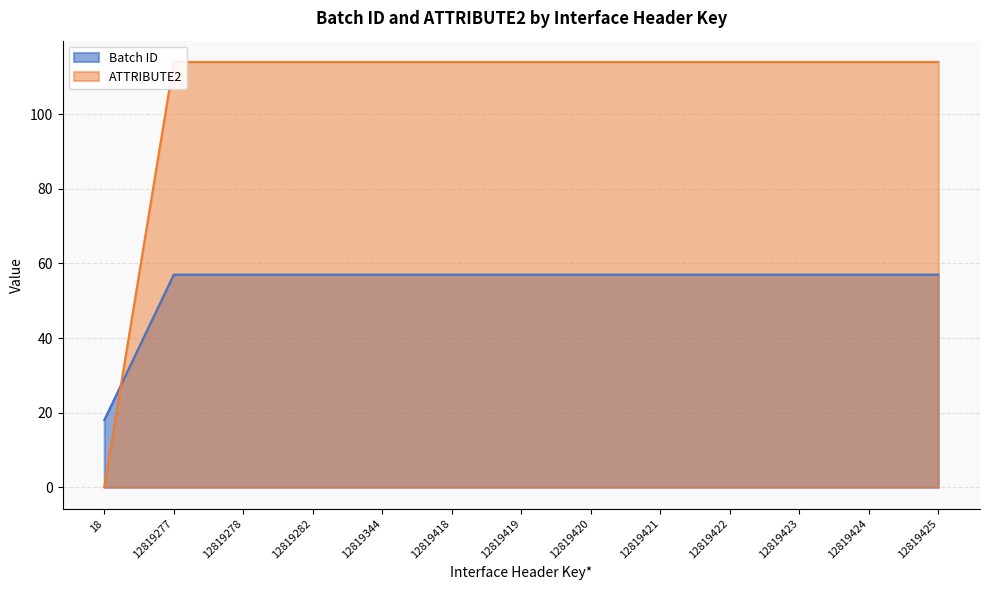

How many distinct data groups are displayed?

2